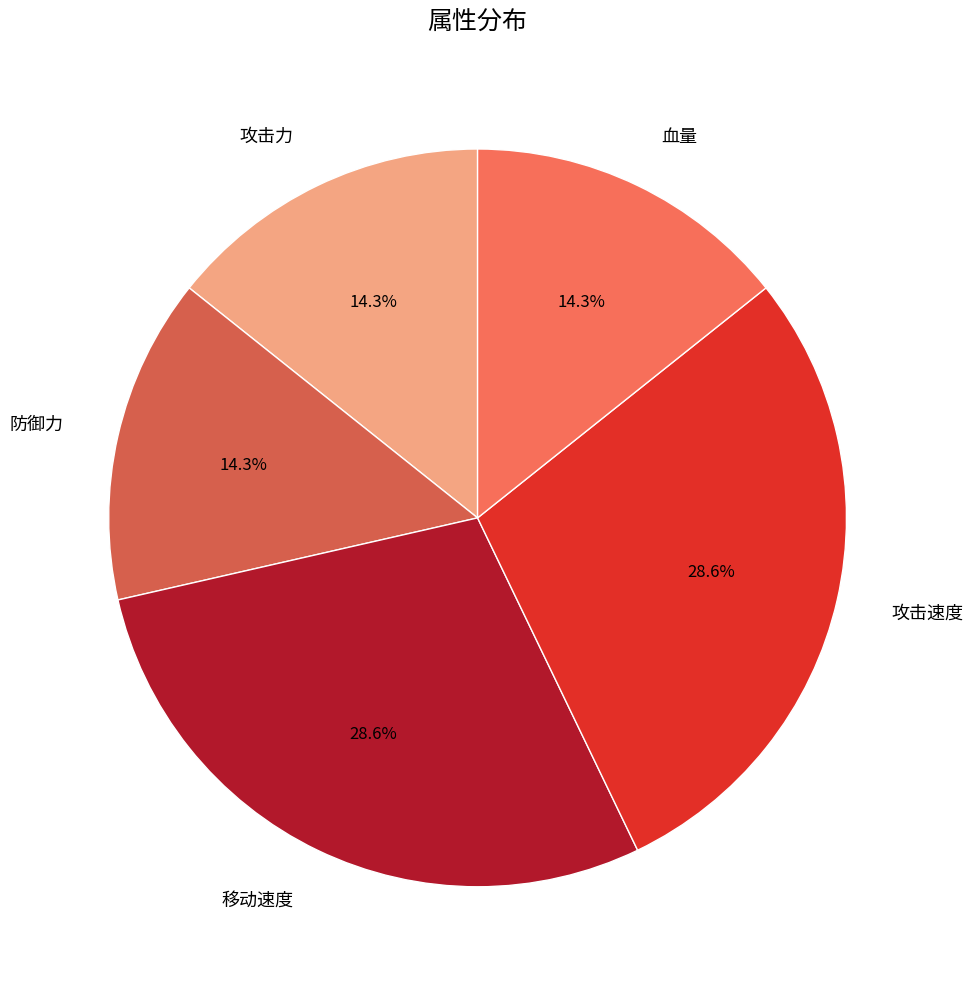

What percentage is the 攻击速度 slice, to the nearest percent?

29%